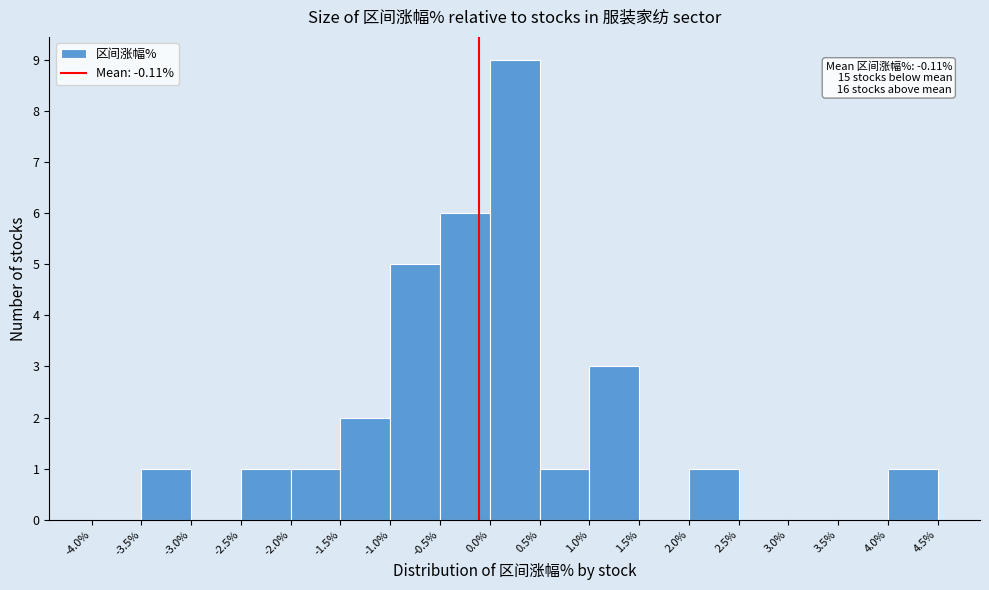

Over which range of the x-axis is the bar tallest?

0.0% to 0.5%